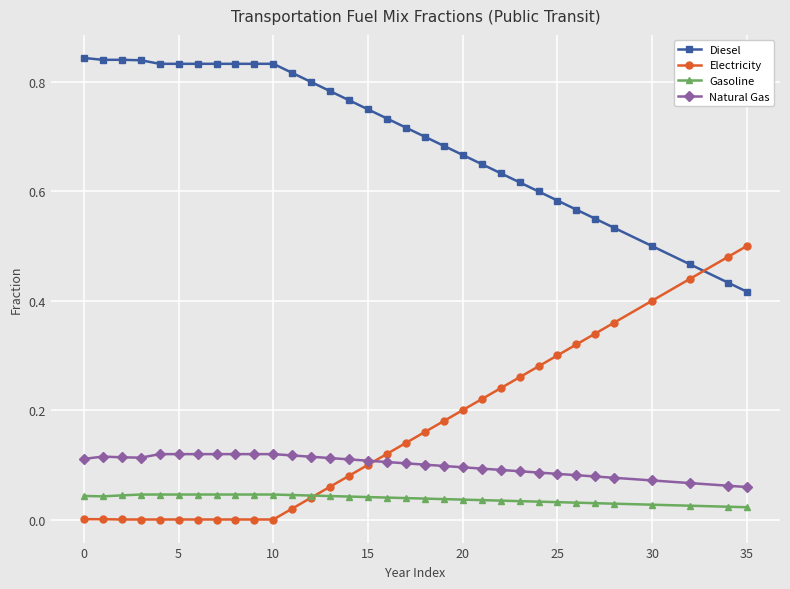

How many Gasoline values are between 0 and 1?

33